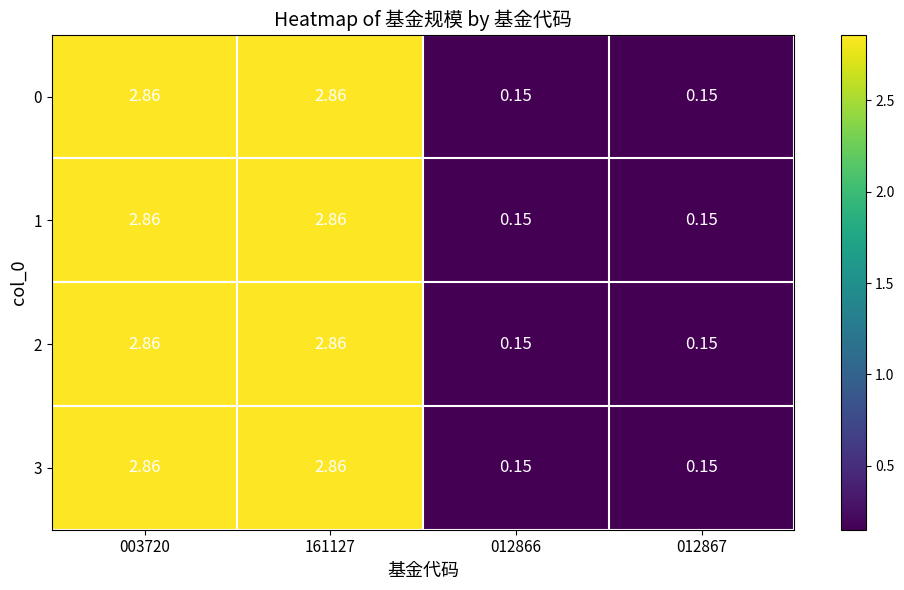

What is the total value across all series at 012866?

0.6